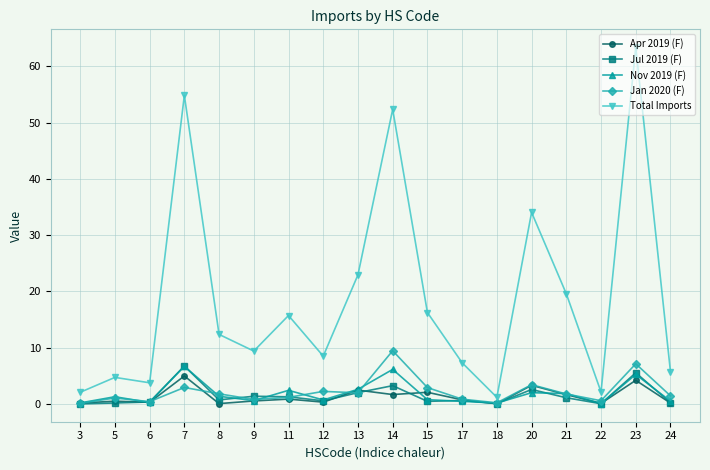

True or false: Nov 2019 (F) has more than 0 points higher than both neighbors.

True